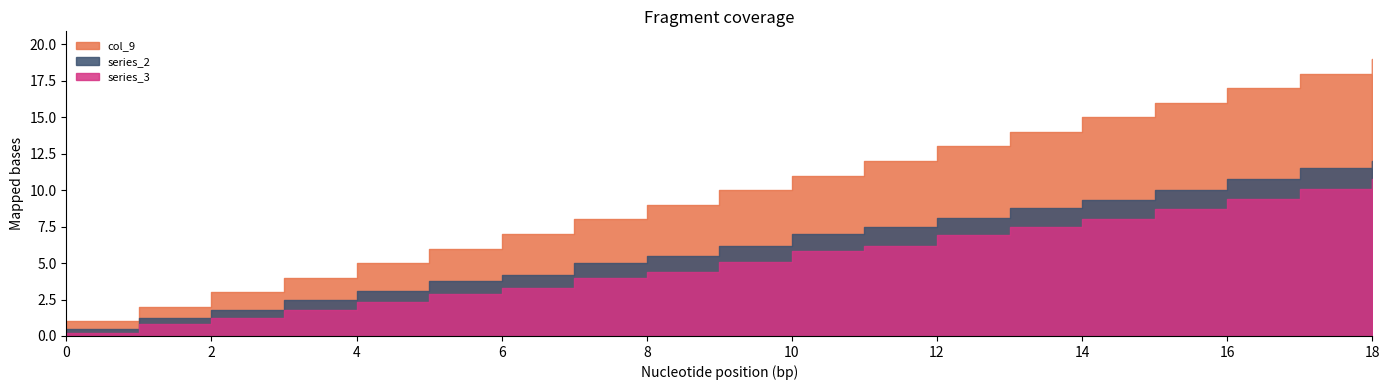

True or false: series_2 has a value of 14.5 at 14.

False